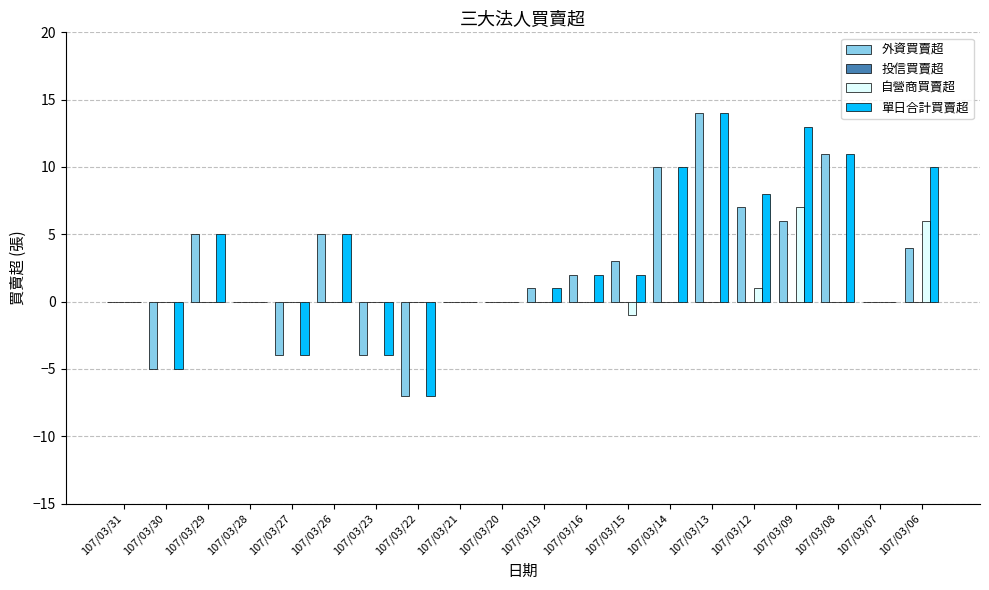

What is the difference between the 自營商買賣超 values at 107/03/28 and 107/03/12?

1